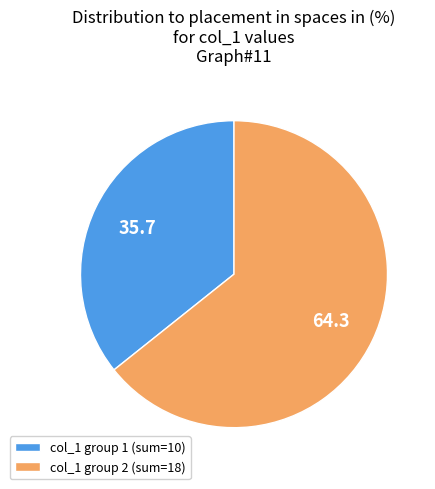

What is the smallest slice in the pie chart?

col_1 group 1 (sum=10)